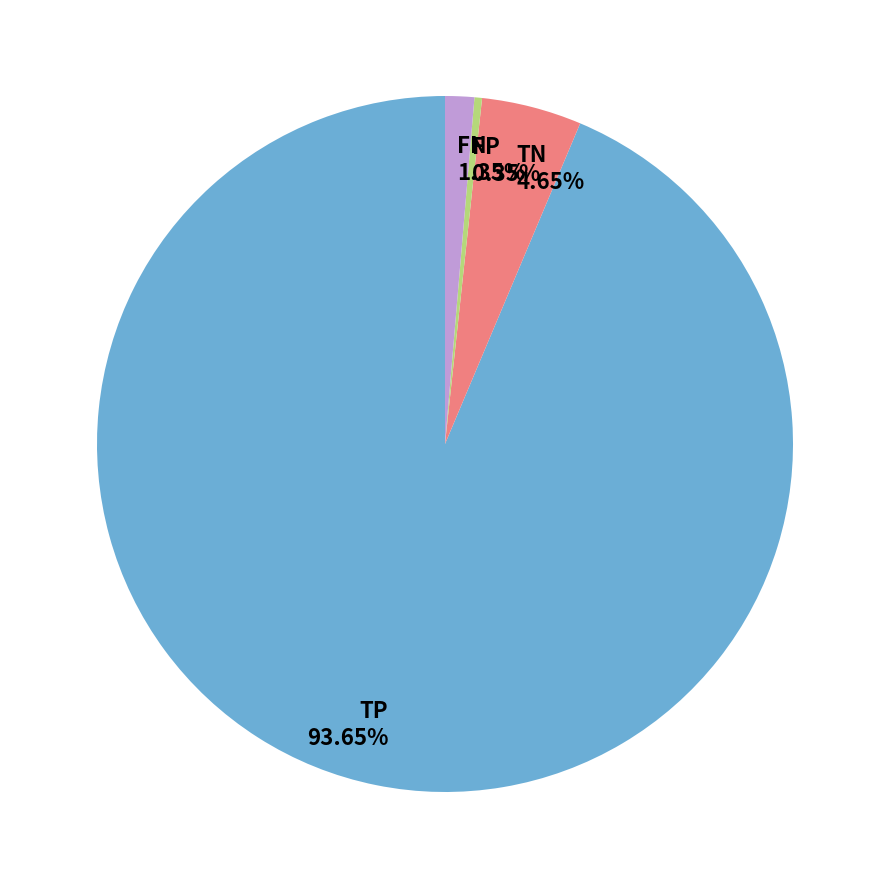

How many segments does this pie chart have?

4